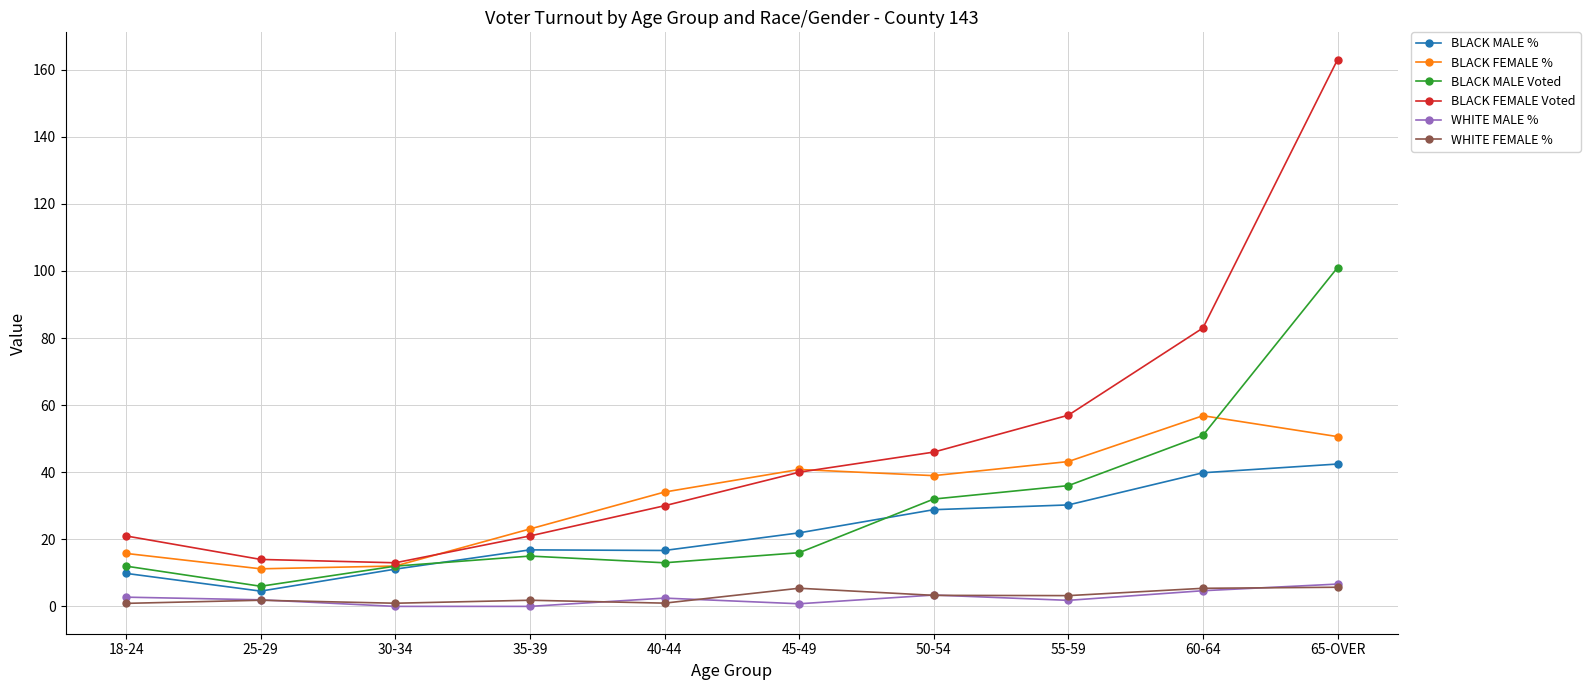

True or false: BLACK MALE Voted and WHITE FEMALE % intersect in this chart.

False